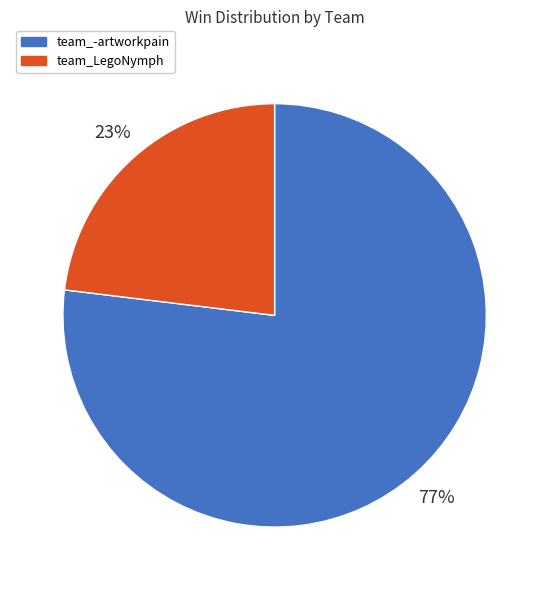

Rank the categories by value from lowest to highest.

team_LegoNymph, team_-artworkpain